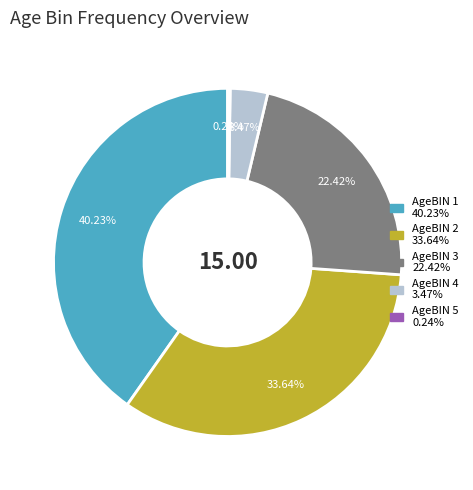

What is the total percentage of AgeBIN 4 and AgeBIN 2?

37.1%